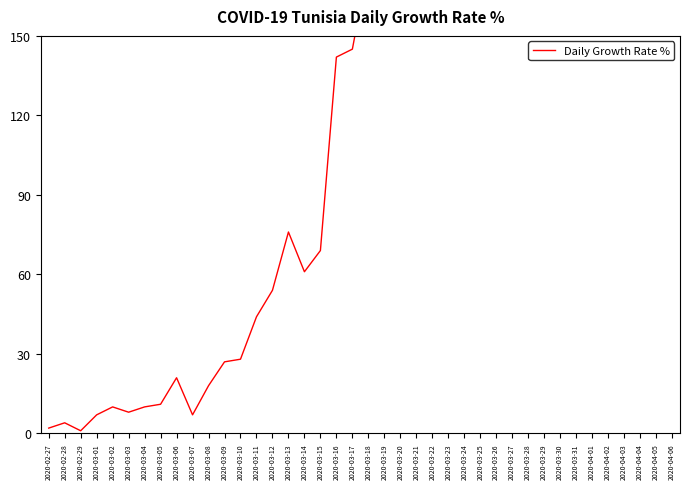

How many categories are shown in the chart?

40